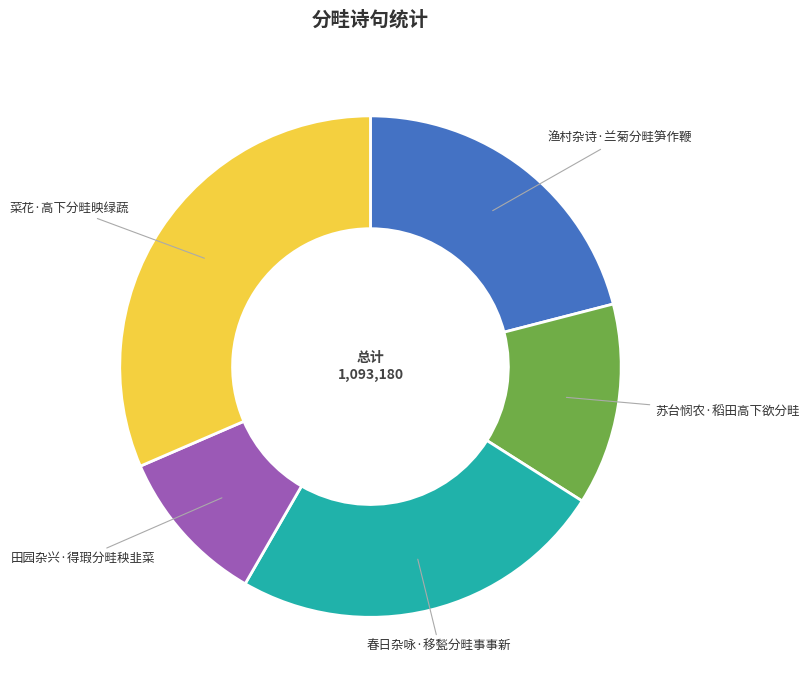

How many slices are in this pie chart?

5